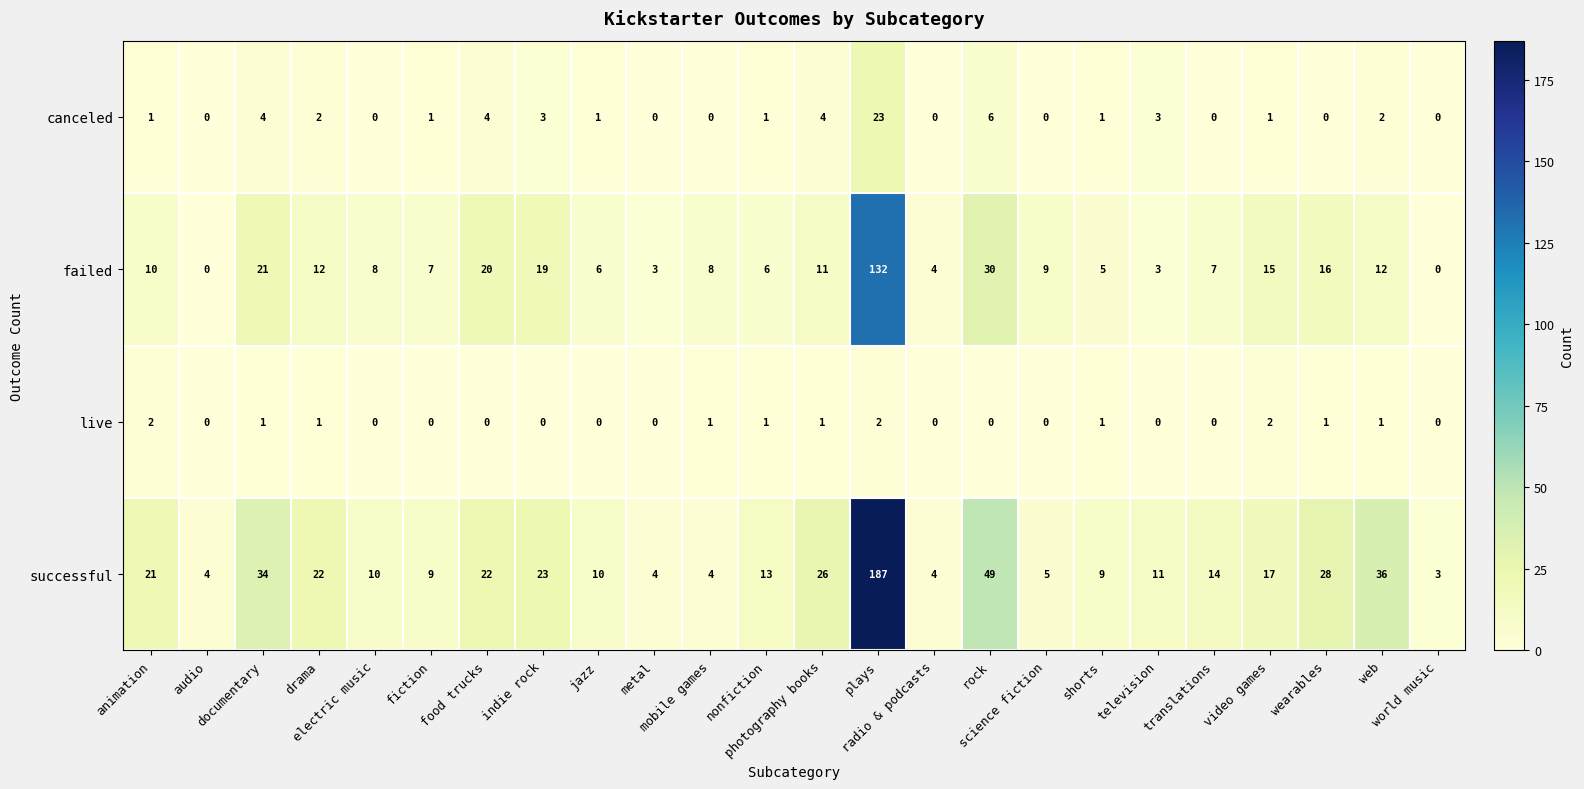

Which series has the largest total across all categories?

successful